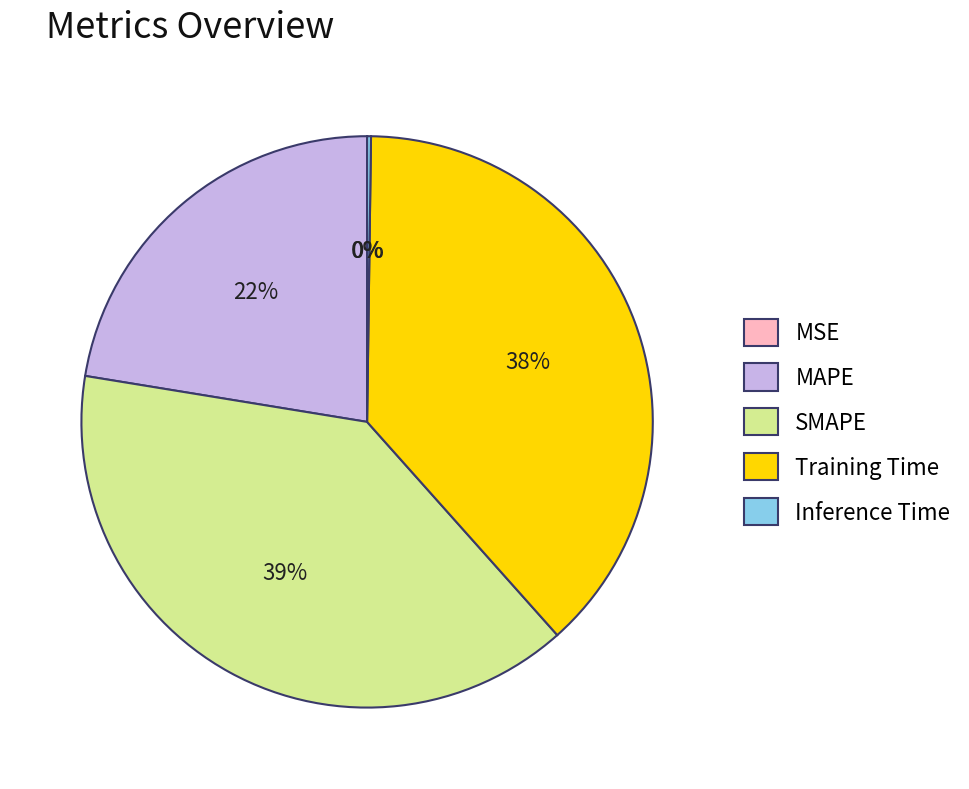

The Training Time slice represents 38% of the pie. True or false?

True